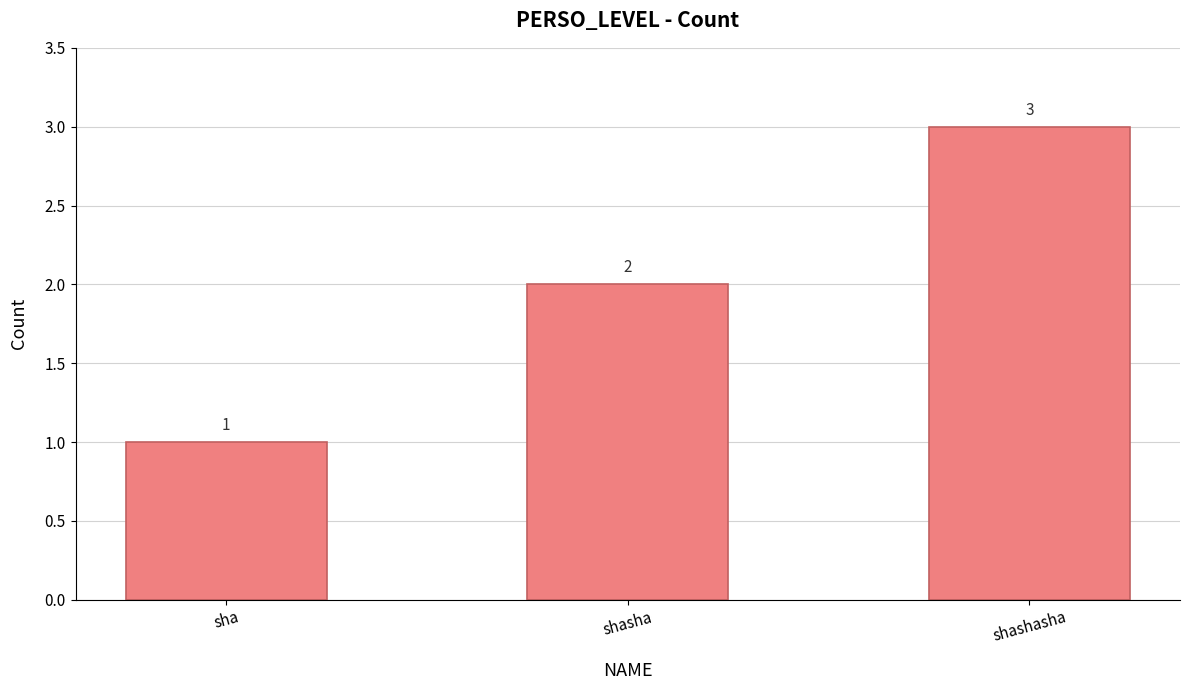

How many values are between 1 and 3?

3